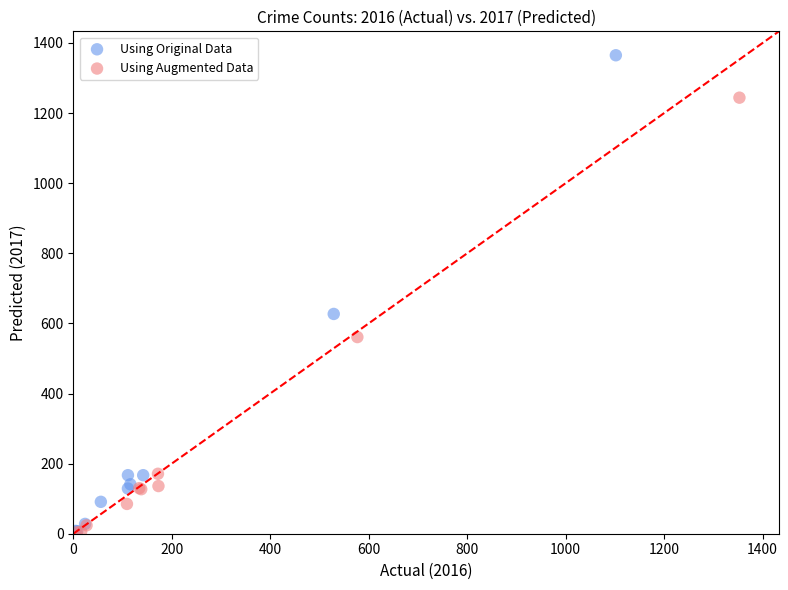

Which series has the largest Y range (max minus min)?

Using Original Data